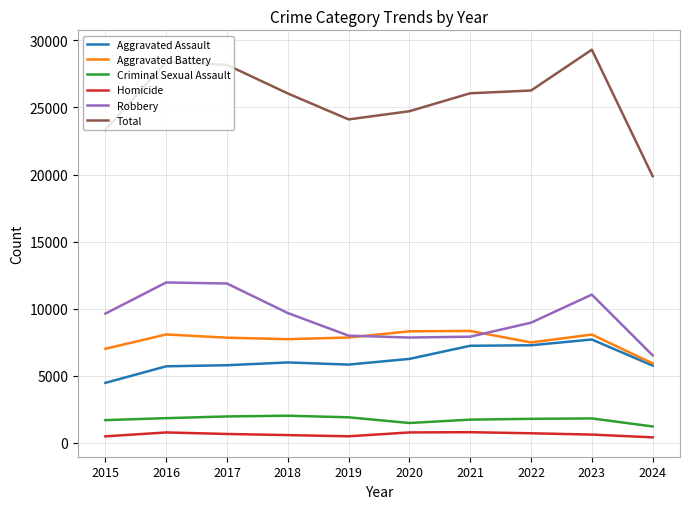

Is the value of Aggravated Battery at 2021 greater than the value of Homicide at 2022?

Yes